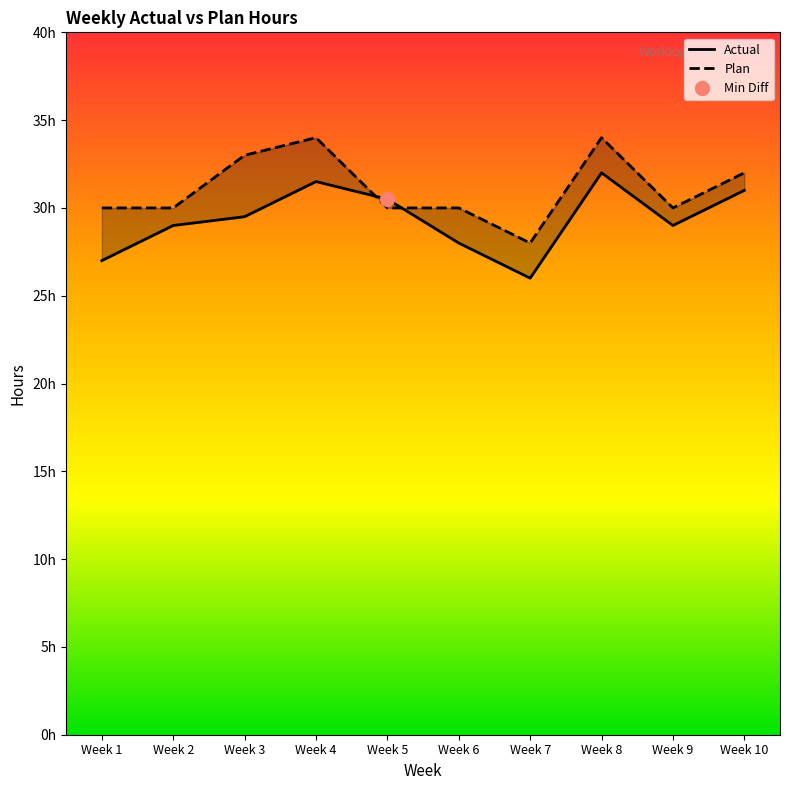

What is the difference between the highest and lowest values at Week 3?

3.5